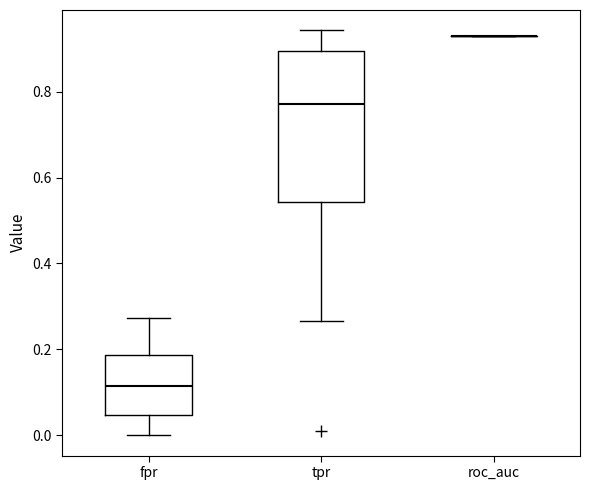

Where does the median line of the box for fpr sit on the y-axis? The values are not printed on the chart, so give them approximately, as read against the axis.

0.12